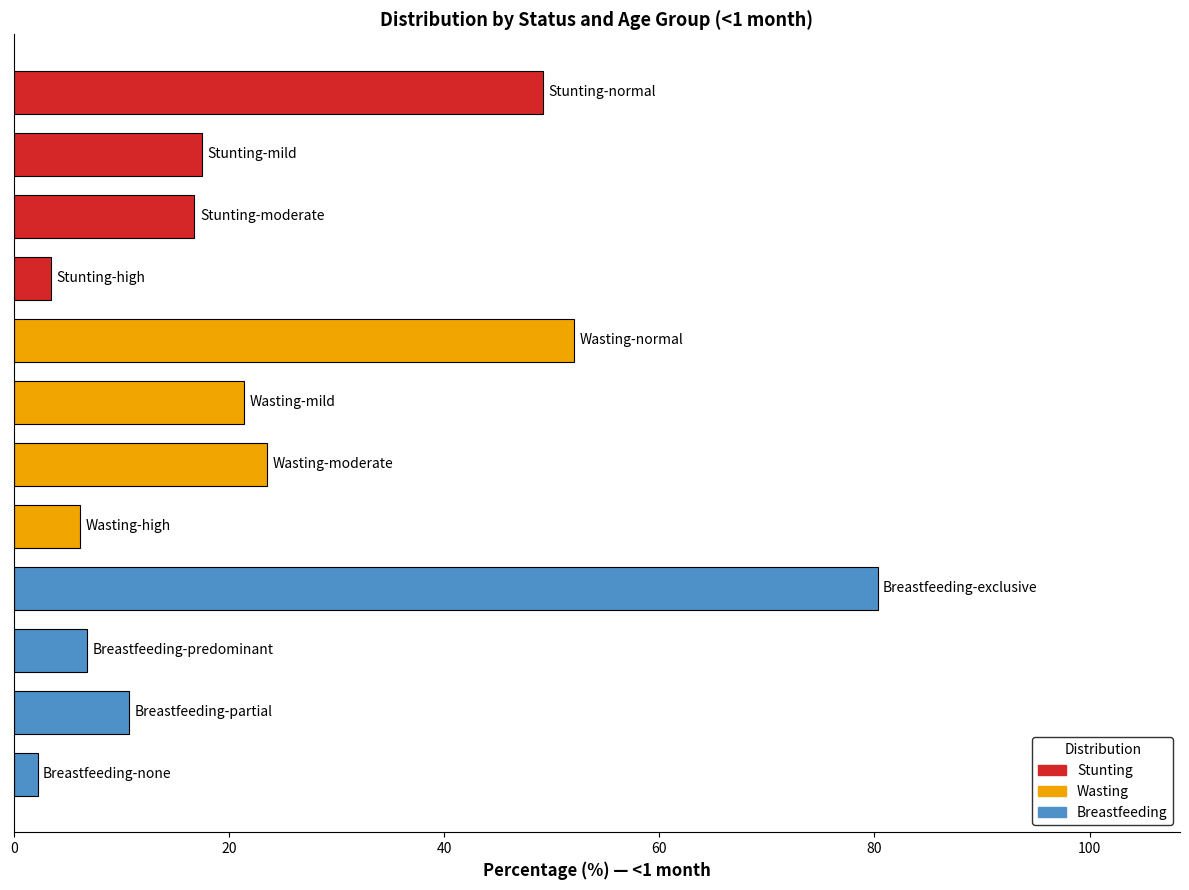

Count the number of categories in the chart.

12